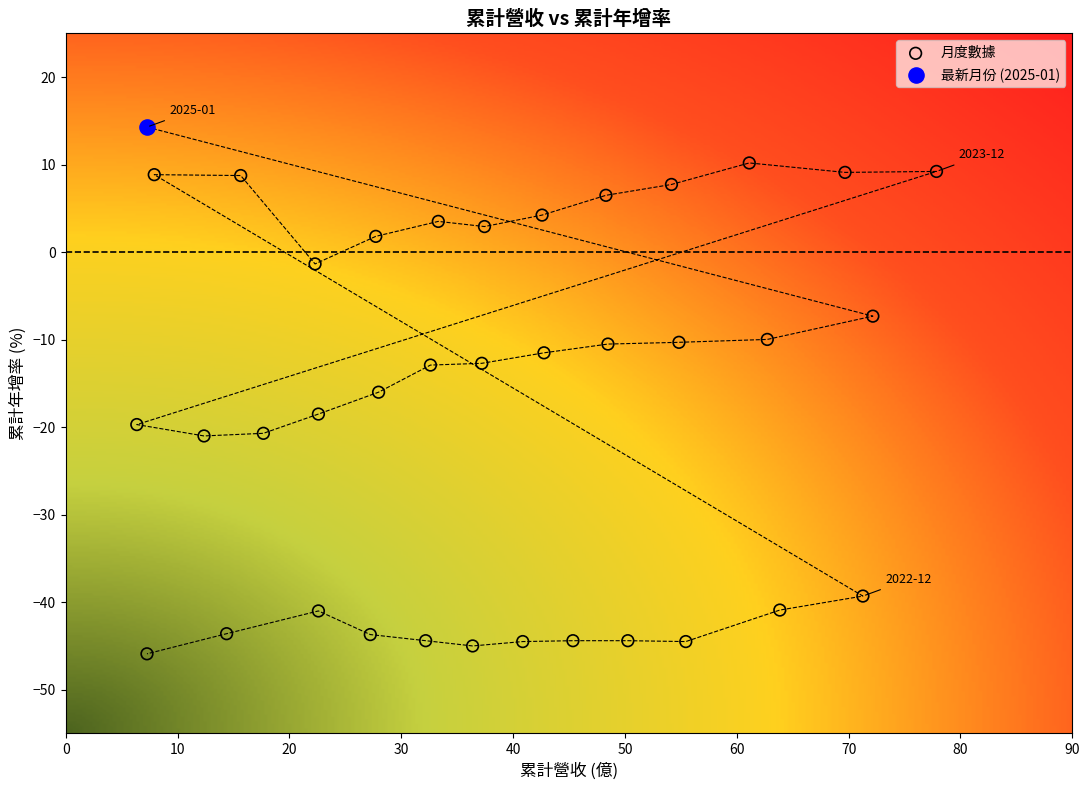

Which series contains the lowest Y value?

月度數據